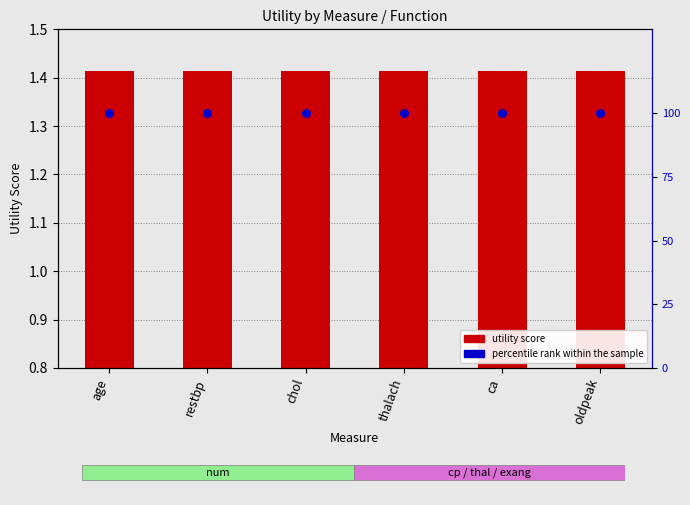

Which series has the largest total across all categories?

percentile rank within sample